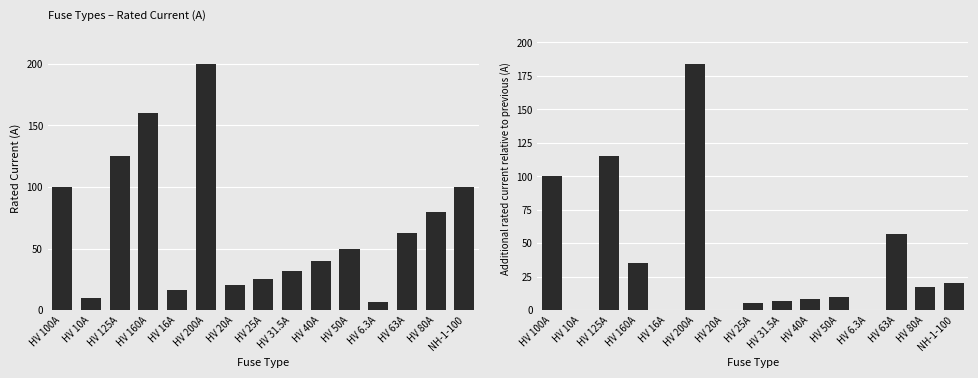

What is the label of the 8th bar from the right?

HV 25A